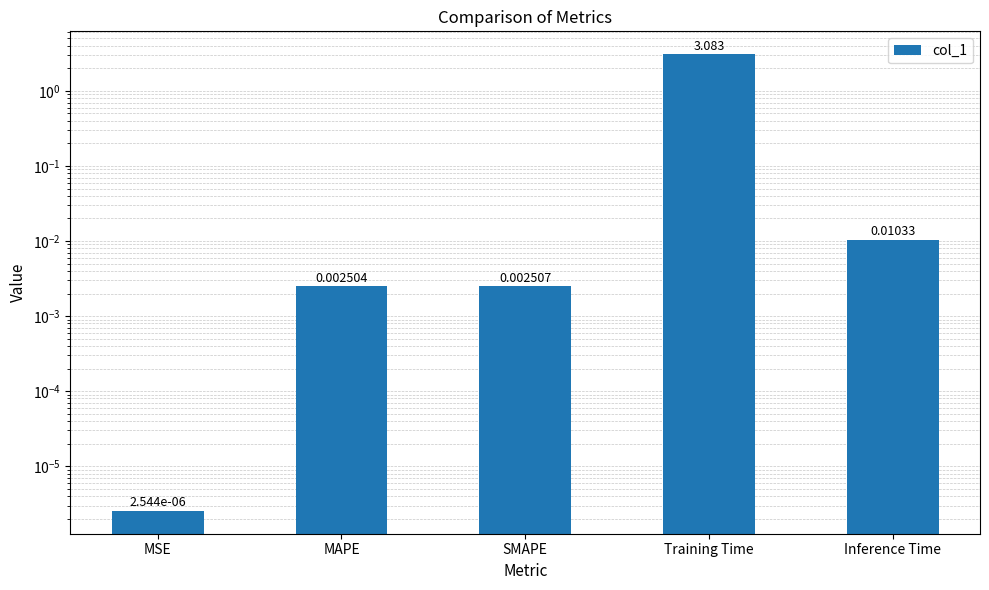

Rank the categories by value from highest to lowest.

Training Time, Inference Time, SMAPE, MAPE, MSE